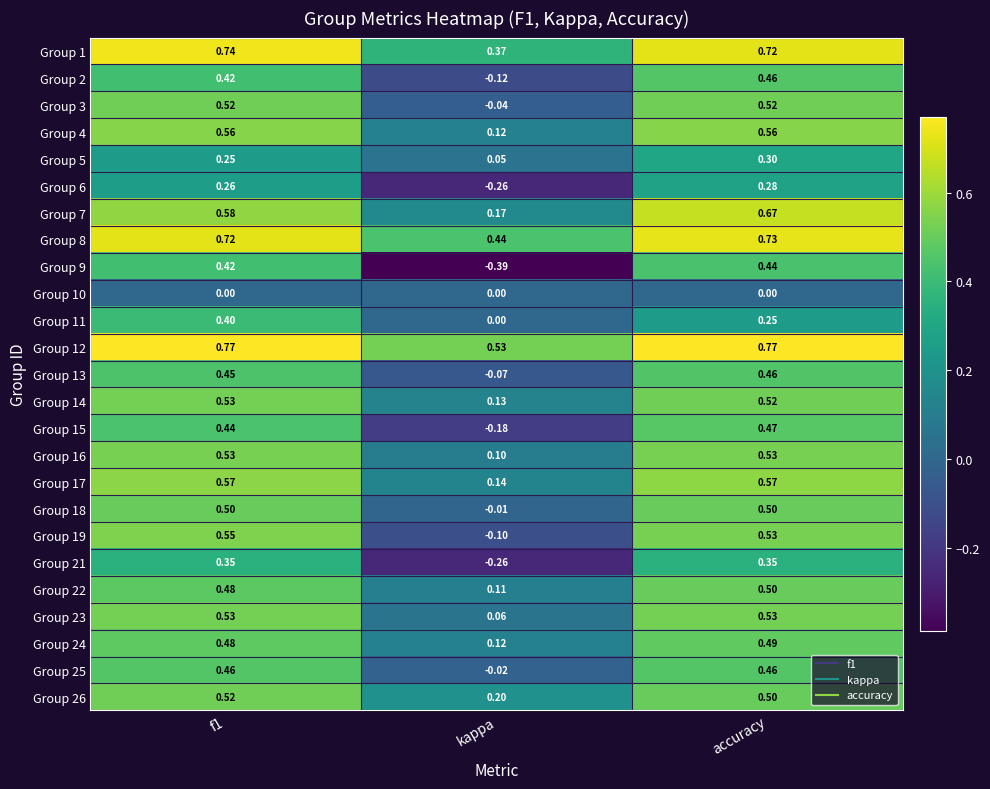

How many data points does each series have?

3